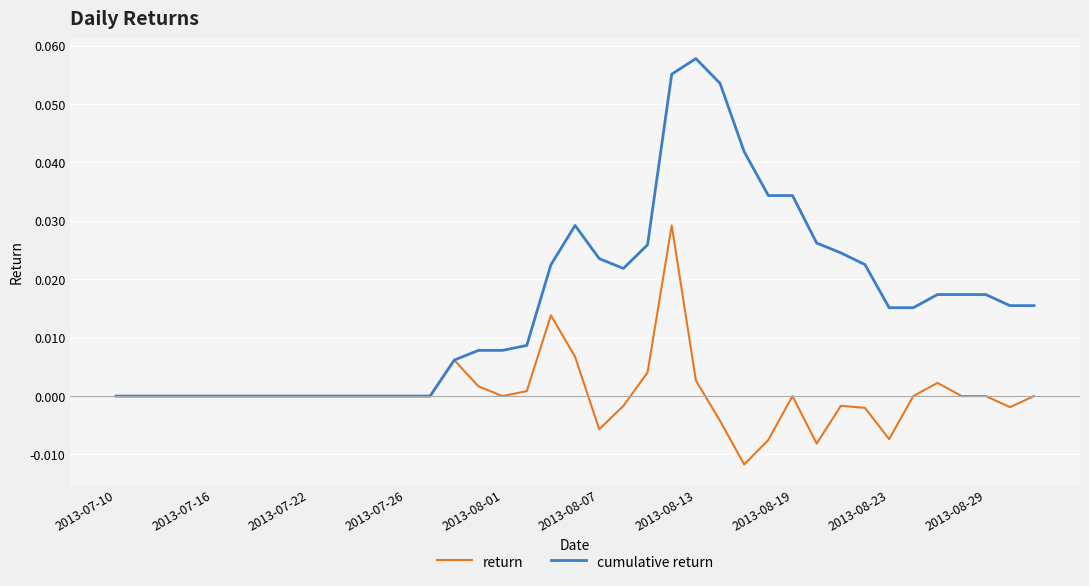

Which series has the largest total across all categories?

cumulative return